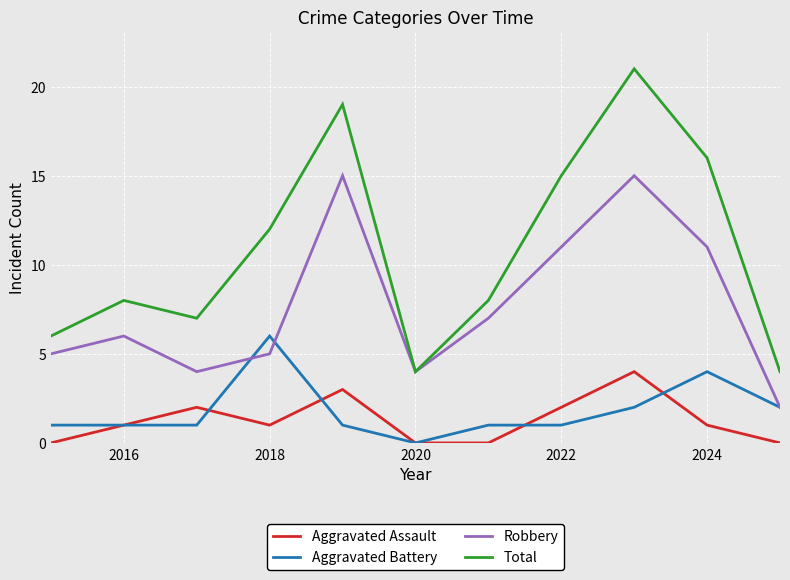

Rank the series by their maximum value, from lowest to highest.

Aggravated Assault, Aggravated Battery, Robbery, Total